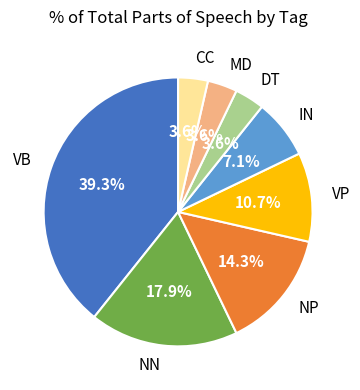

Is there a majority slice in this chart?

No